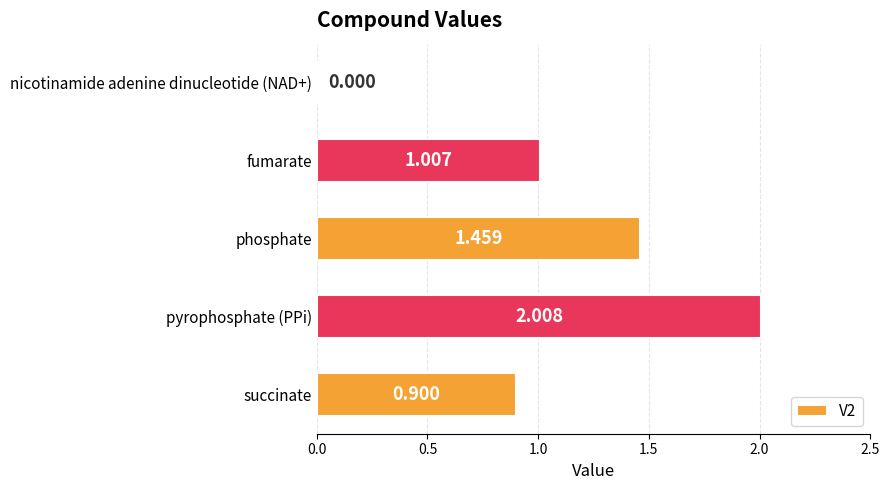

Which has a higher value, nicotinamide adenine dinucleotide (NAD+) or phosphate?

phosphate